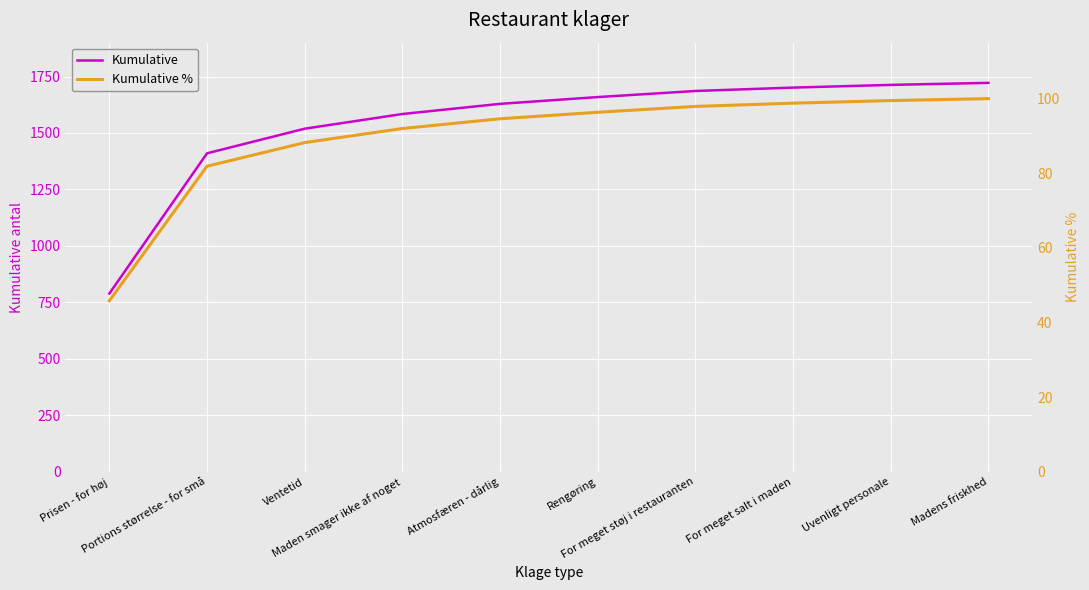

The Kumulative % series shows 81.9 at Portions størrelse - for små. True or false?

True